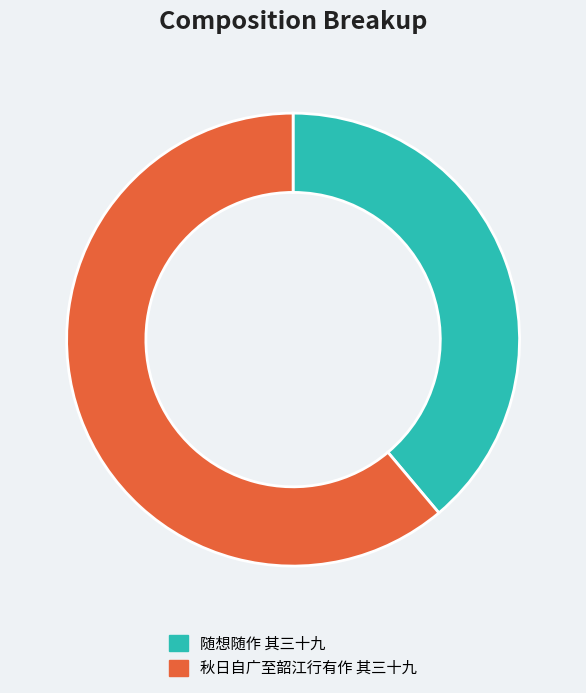

Which slice is the smallest?

随想随作 其三十九